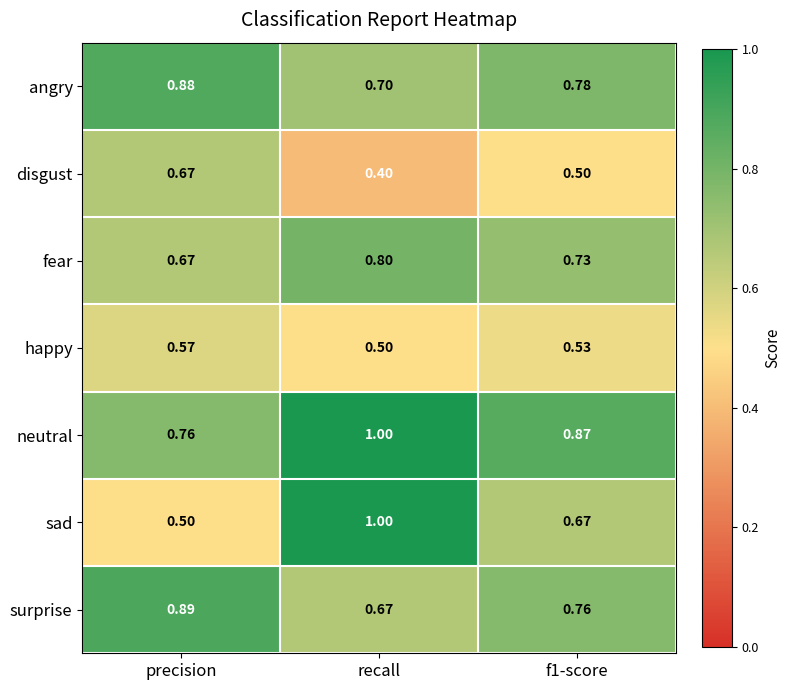

At which category is the sum across all series the highest?

recall